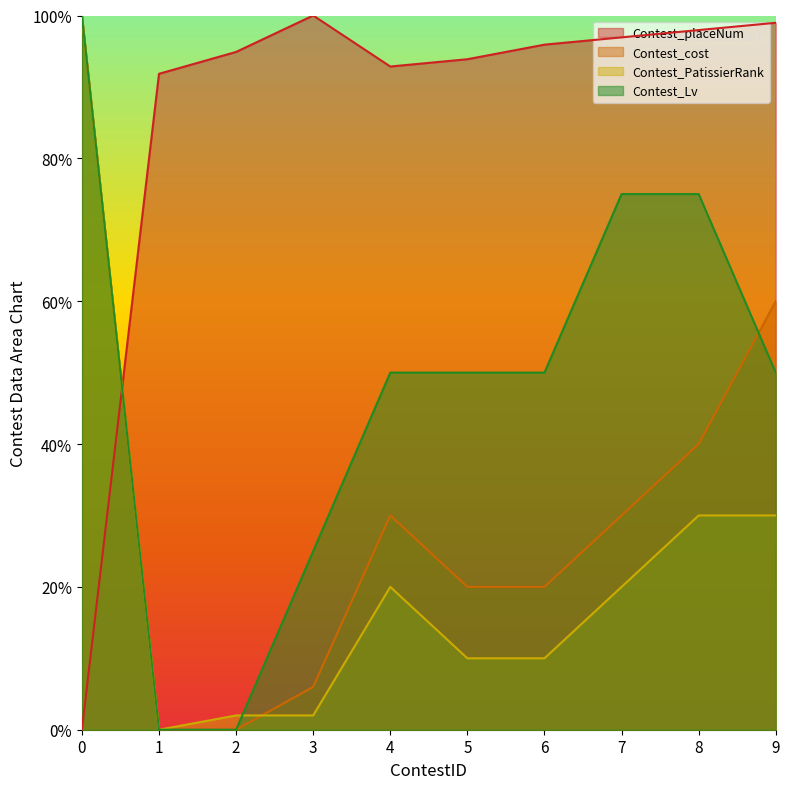

How many intersections are there between Contest_PatissierRank and Contest_placeNum?

1